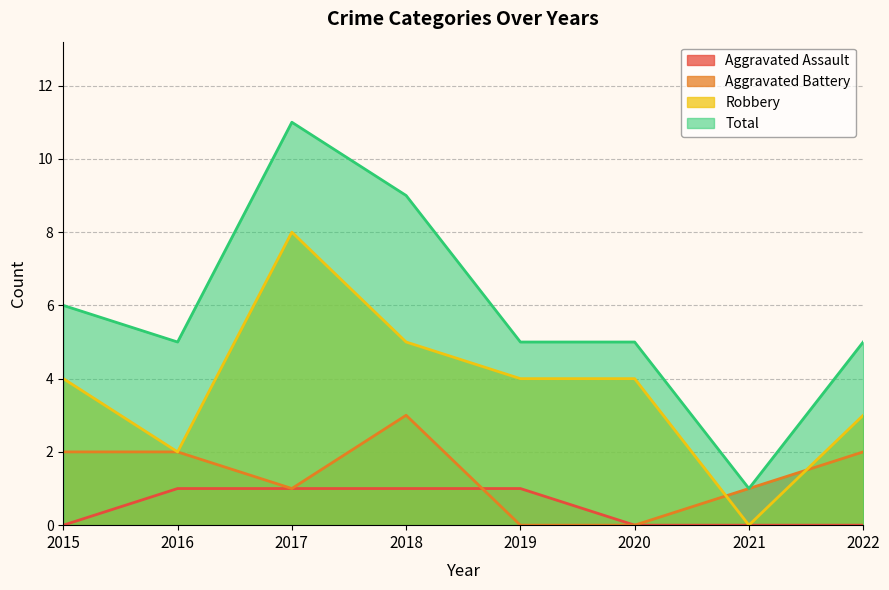

How many categories are shown in the chart?

8